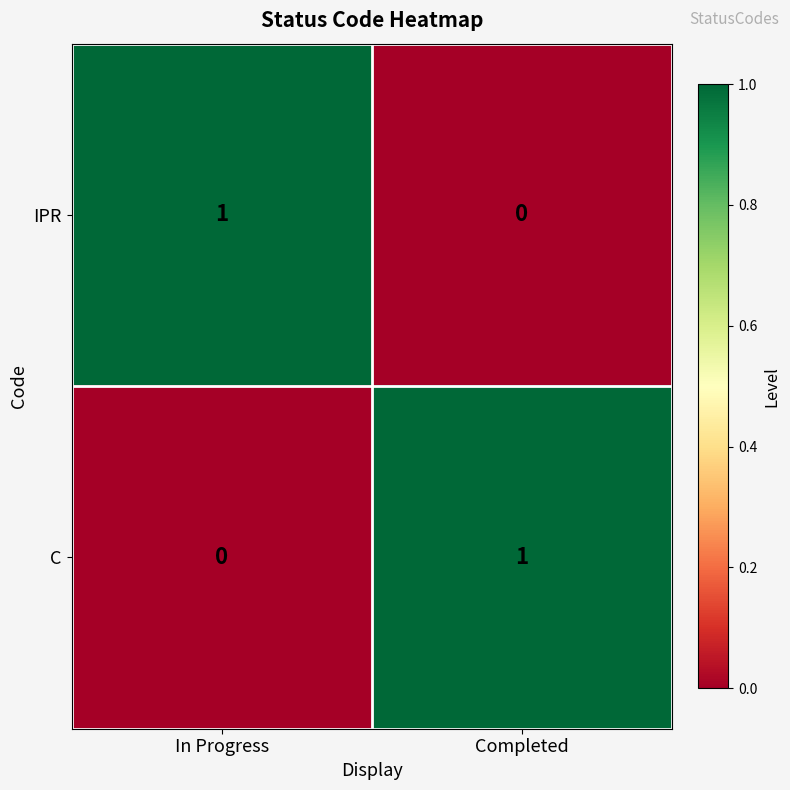

Is the value of IPR at Completed greater than the value of C at Completed?

No